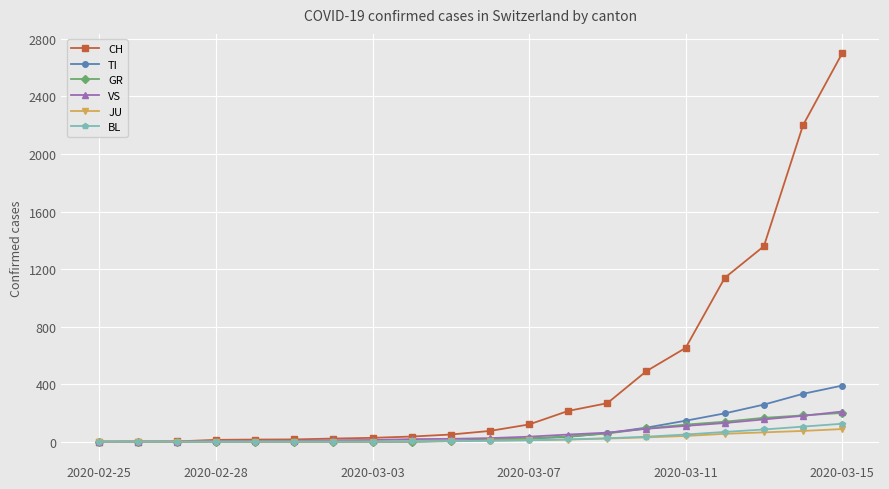

What is the maximum value shown in the chart?

2700